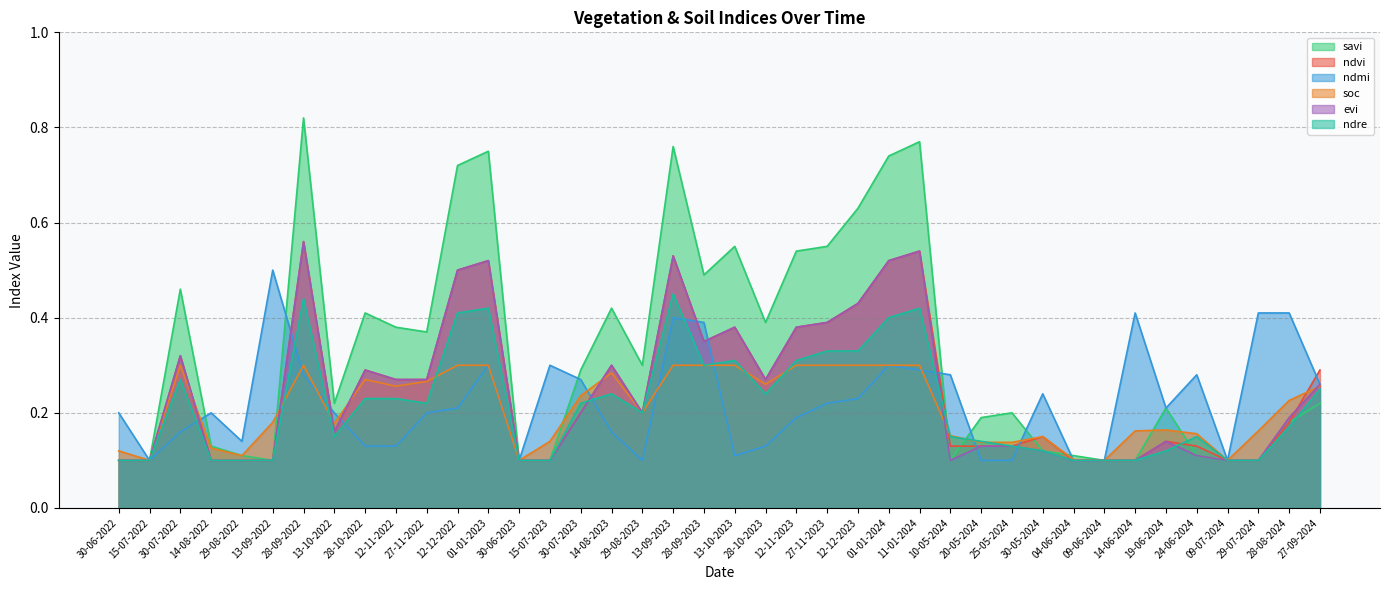

What position from the left is 30-05-2024?

31